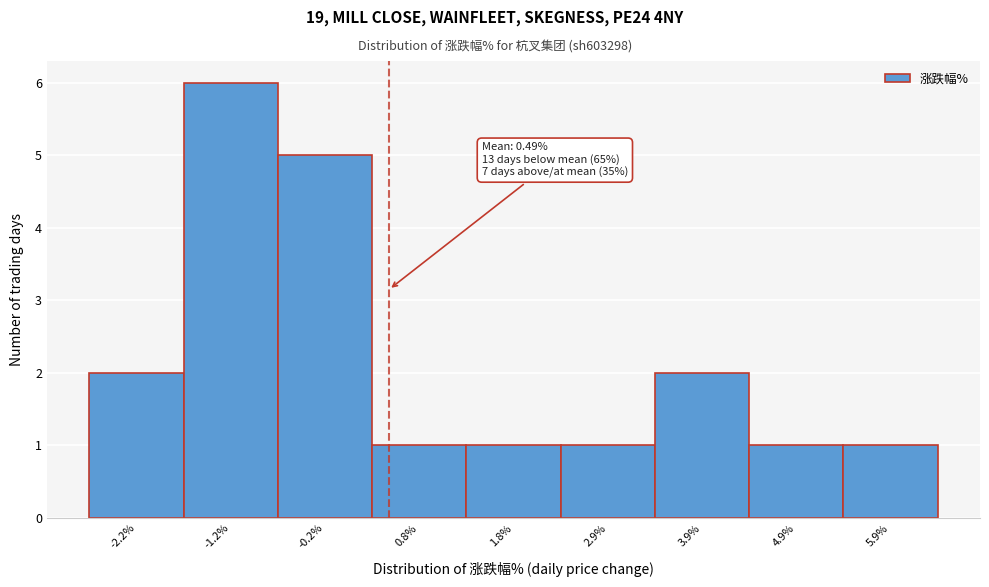

Which range on the x-axis has the tallest bar?

-1.8 to -0.8